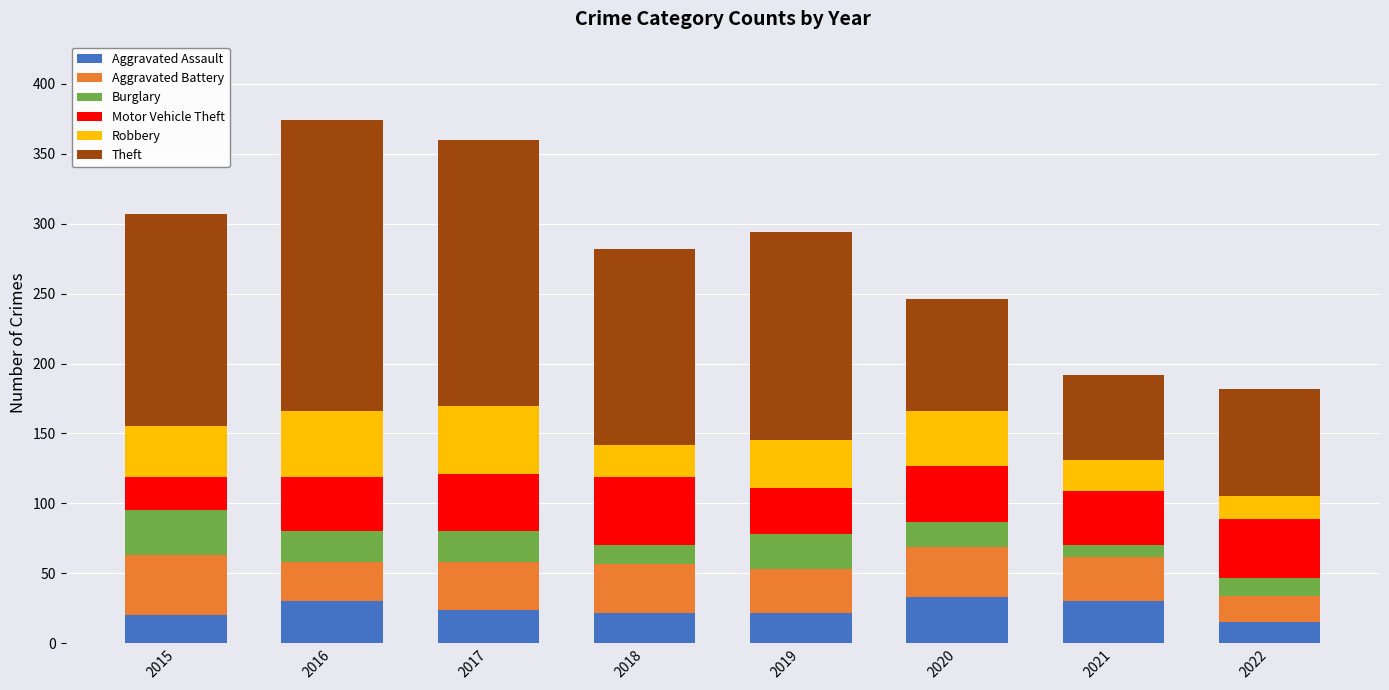

What is the minimum value for Aggravated Assault?

15